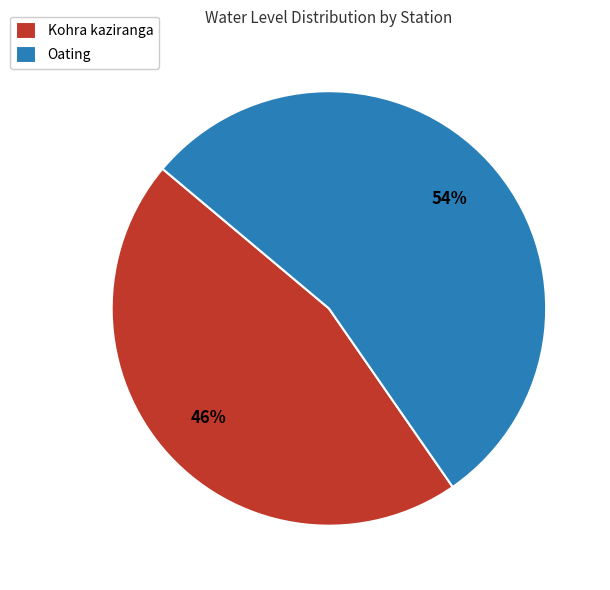

To the nearest percent, what is the average slice percentage?

50%